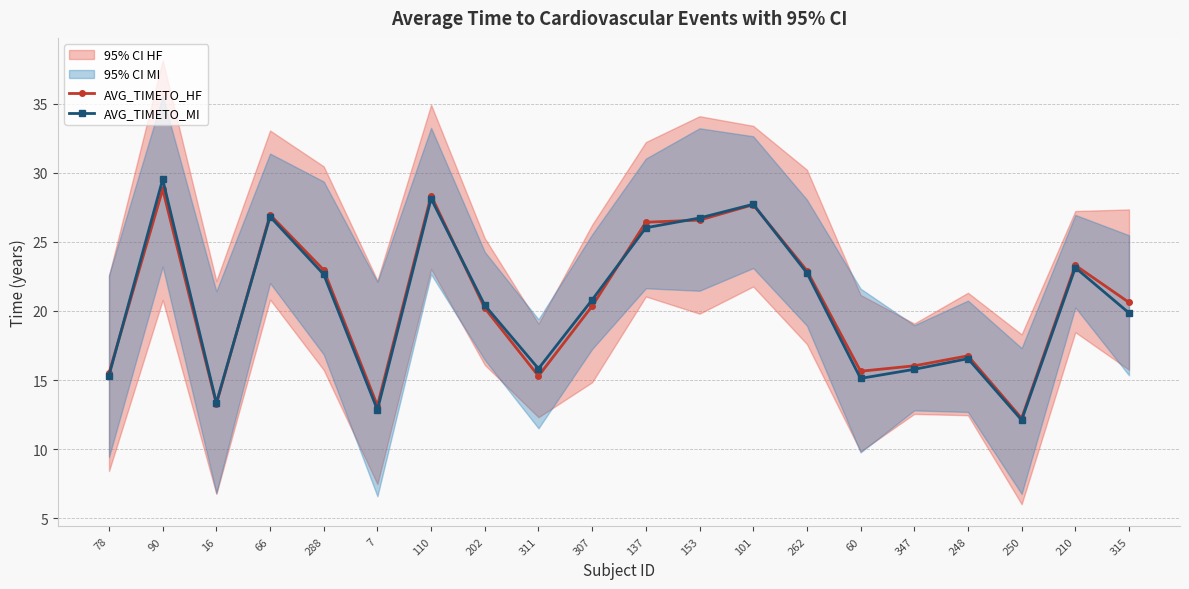

Reading left to right, transcribe all the data shown in this chart.

AVG_TIMETO_HF: 15.5	28.8	13.3	27.0	23.0	13.1	28.3	20.2	15.3	20.3	26.4	26.6	27.7	22.9	15.6	16.0	16.8	12.2	23.3	20.6
AVG_TIMETO_MI: 15.3	29.5	13.3	26.8	22.6	12.8	28.1	20.4	15.8	20.8	26.0	26.7	27.7	22.7	15.1	15.8	16.5	12.1	23.1	19.9